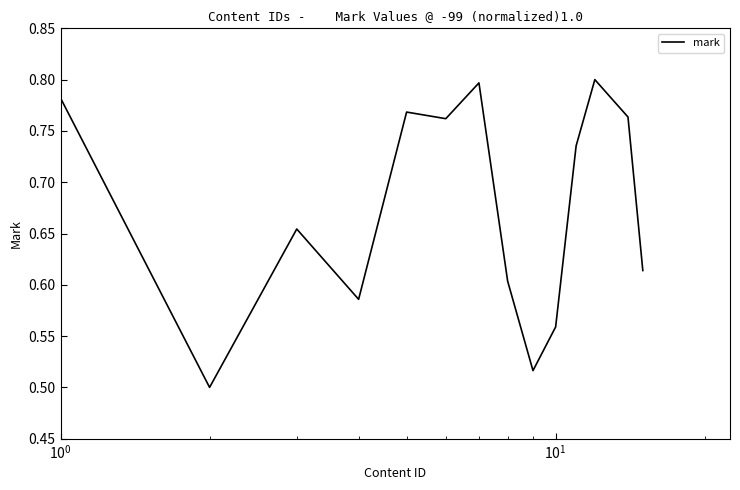

How many lines are shown in the chart?

1